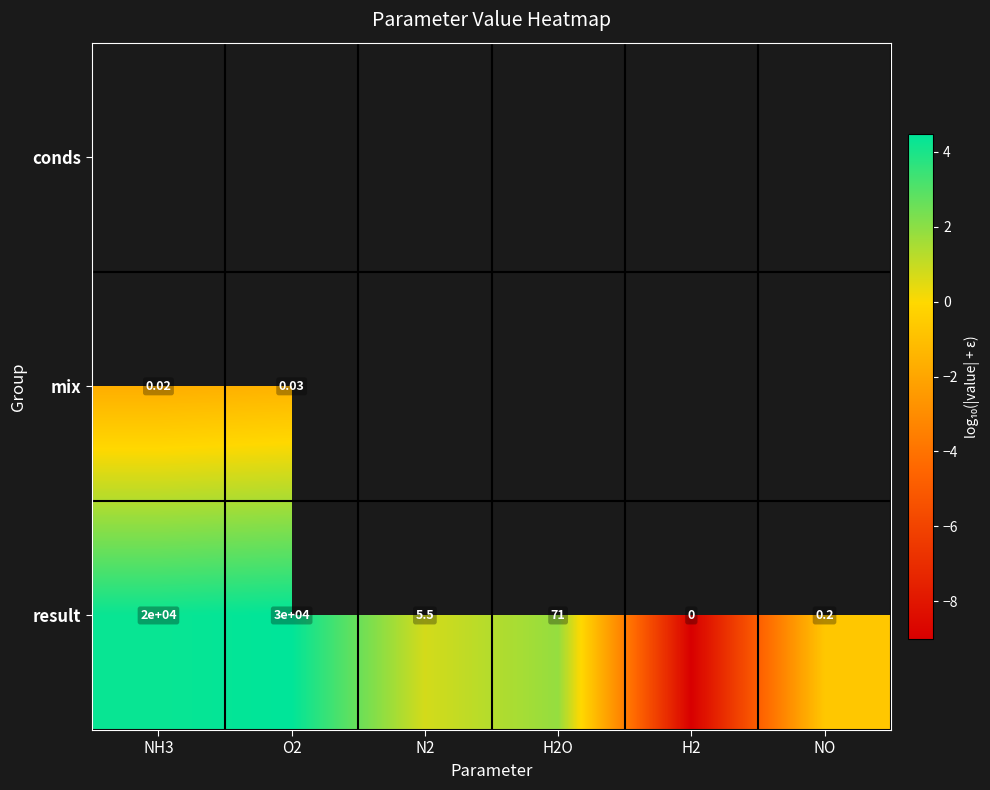

Rank the series by their average value, from lowest to highest.

conds, mix, result